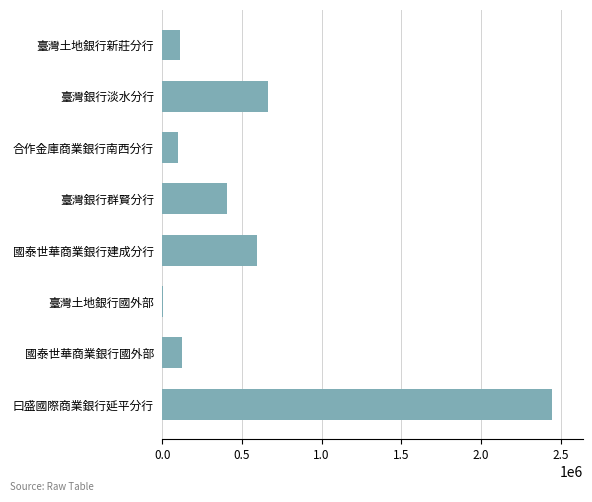

What is the sum of all values?

4441616